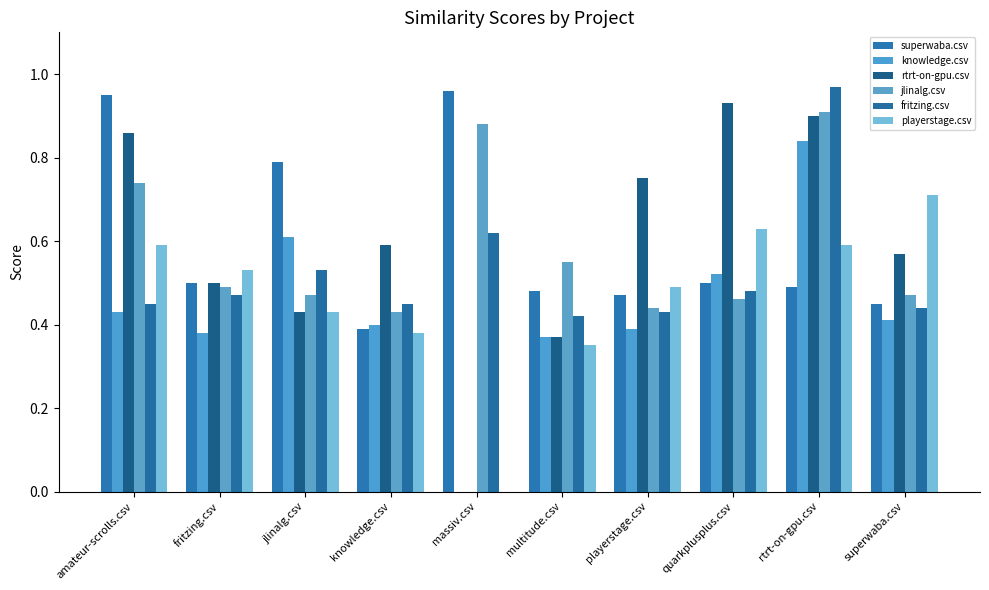

What is the total value across all series at superwaba.csv?

3.0